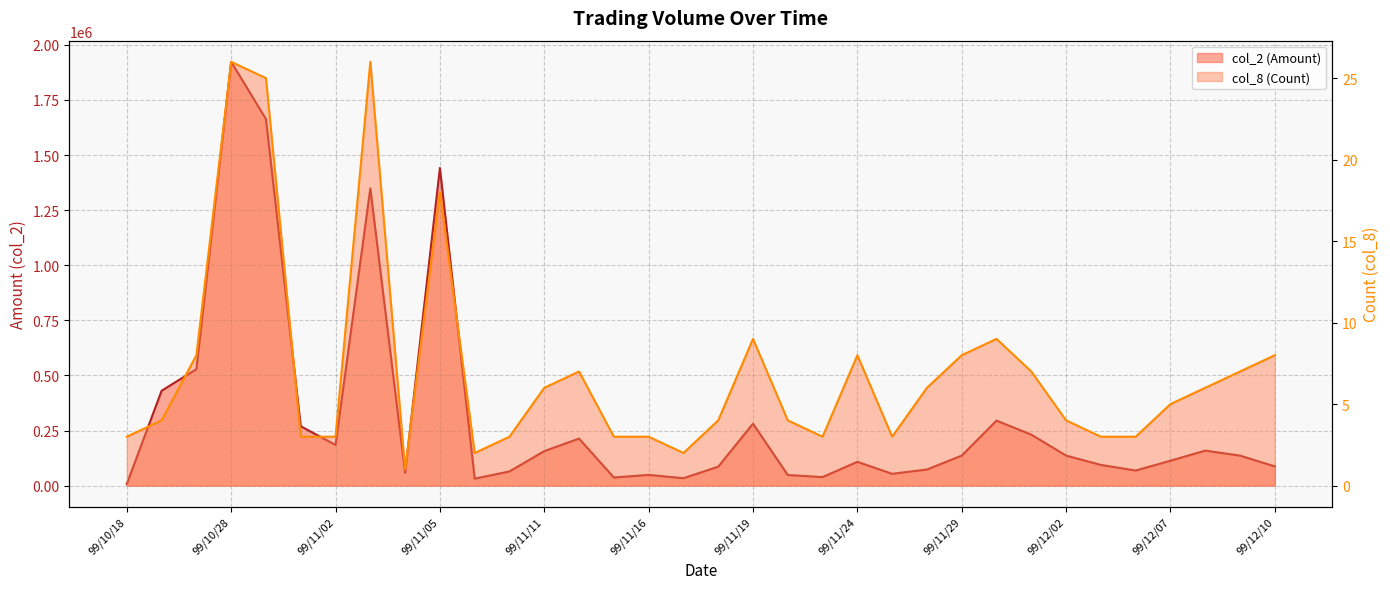

What is the total value across all series at 99/11/17?

33502